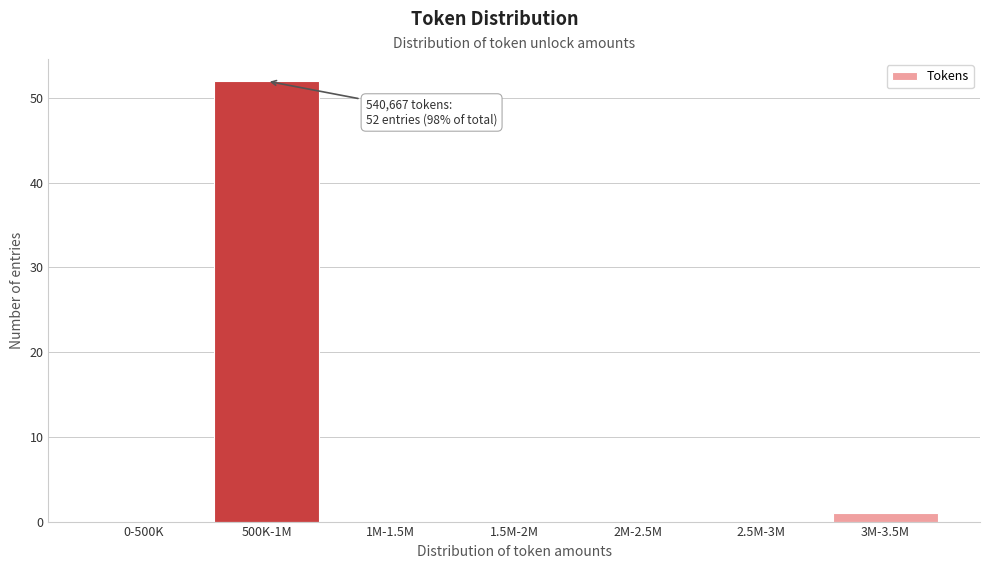

Reading left to right, transcribe all the data shown in this chart.

0-500K=0	500K-1M=52	1M-1.5M=0	1.5M-2M=0	2M-2.5M=0	2.5M-3M=0	3M-3.5M=1